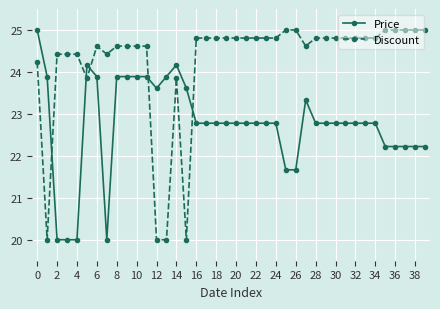

Reading left to right, transcribe all the data shown in this chart.

Price: 25.0	23.9	20.0	20.0	20.0	24.2	23.9	20.0	23.9	23.9	23.9	23.9	23.6	23.9	24.2	23.6	22.8	22.8	22.8	22.8	22.8	22.8	22.8	22.8	22.8	21.7	21.7	23.3	22.8	22.8	22.8	22.8	22.8	22.8	22.8	22.2	22.2	22.2	22.2	22.2
Discount: 24.2	20.0	24.4	24.4	24.4	23.8	24.6	24.4	24.6	24.6	24.6	24.6	20.0	20.0	23.8	20.0	24.8	24.8	24.8	24.8	24.8	24.8	24.8	24.8	24.8	25.0	25.0	24.6	24.8	24.8	24.8	24.8	24.8	24.8	24.8	25.0	25.0	25.0	25.0	25.0